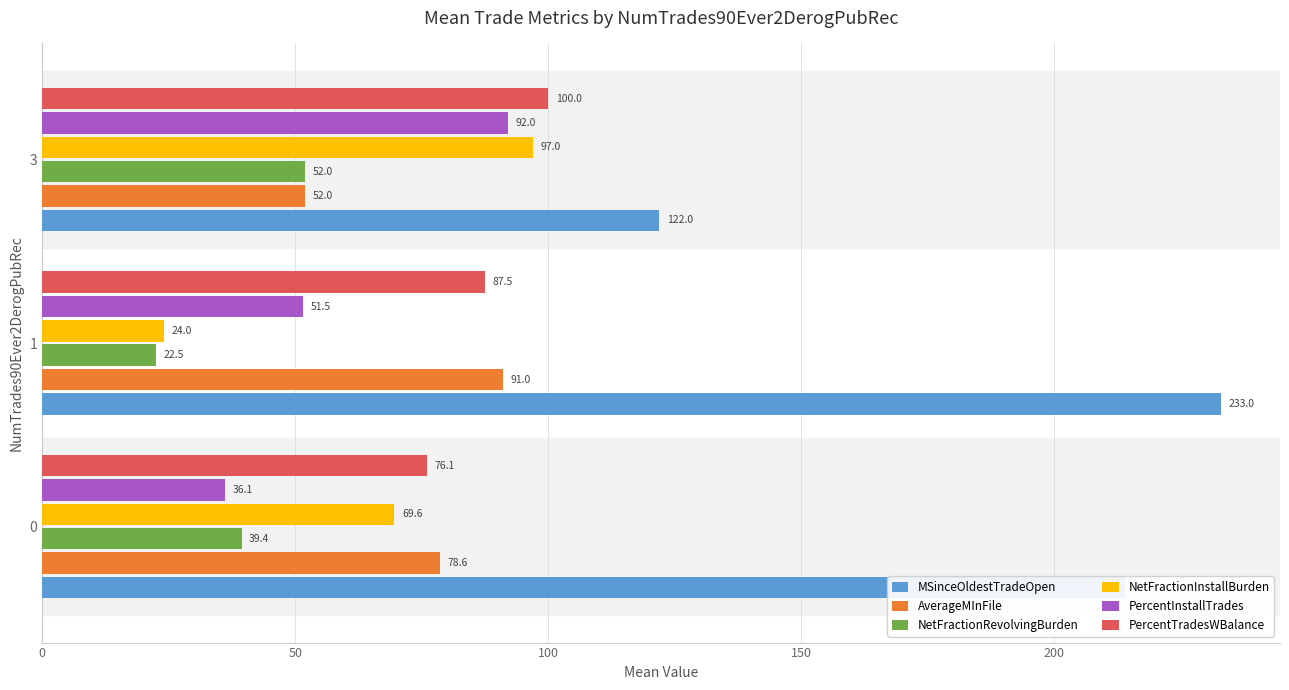

What value does the PercentTradesWBalance series have at 3?

100.0